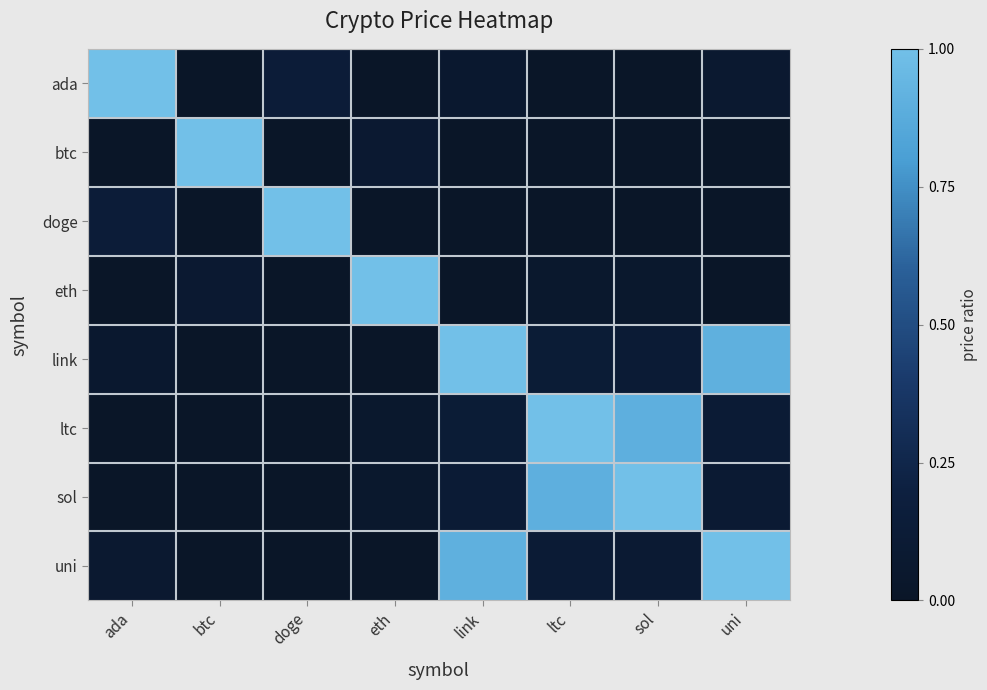

At which category is the sum across all series the highest?

link